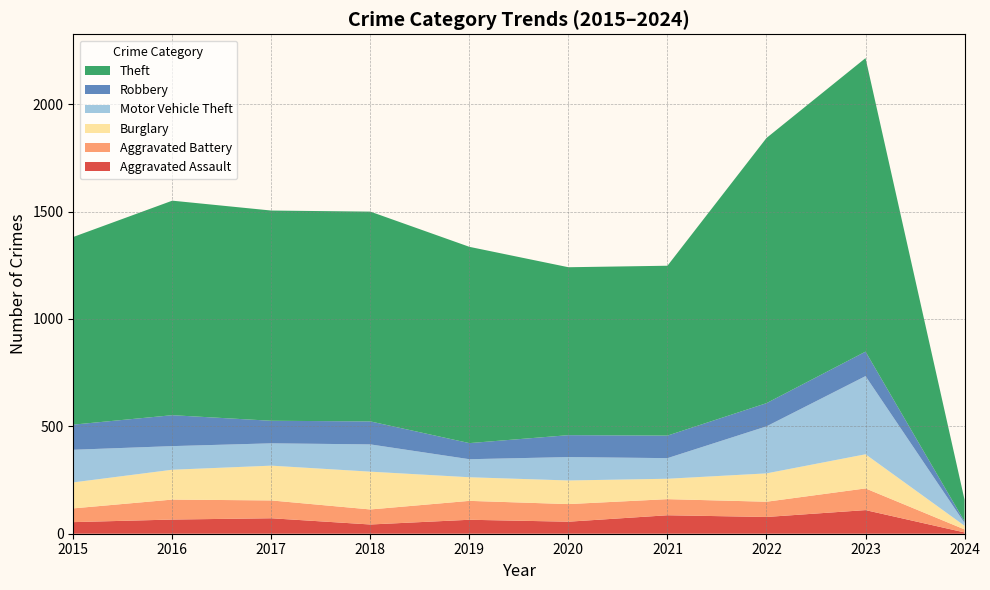

Reading left to right, list all the values displayed in this chart.

Aggravated Assault: 54	66	72	43	65	56	86	78	110	6
Aggravated Battery: 64	93	83	70	88	82	75	71	101	14
Burglary: 121	139	162	176	110	110	95	132	159	17
Motor Vehicle Theft: 152	110	104	127	84	109	96	219	364	13
Robbery: 117	144	105	107	75	102	105	108	114	7
Theft: 874	999	979	977	914	782	791	1235	1367	101